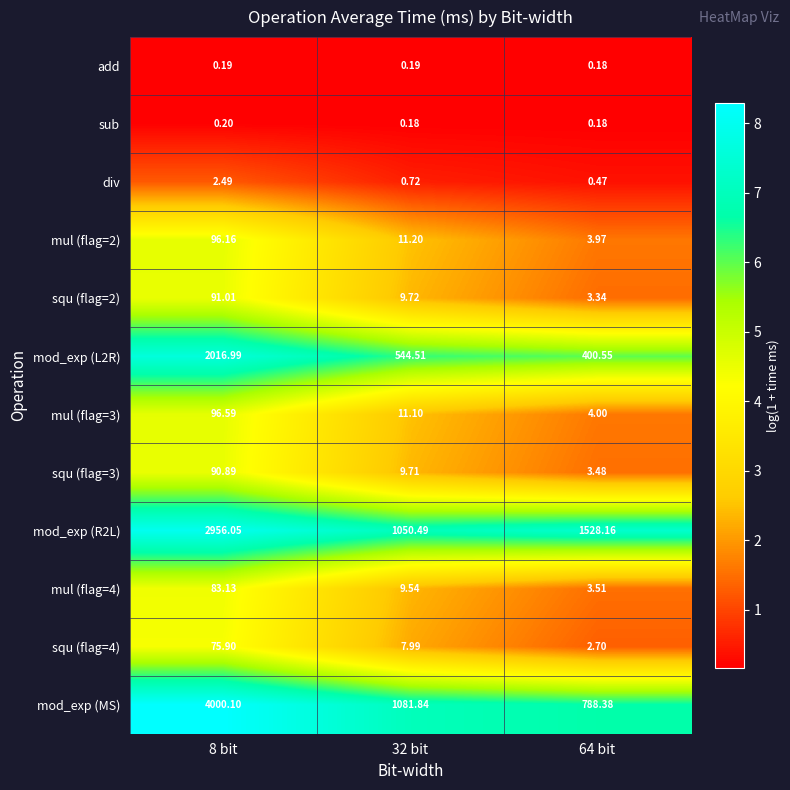

What is the spread (max minus min) of values at 32 bit?

1081.7